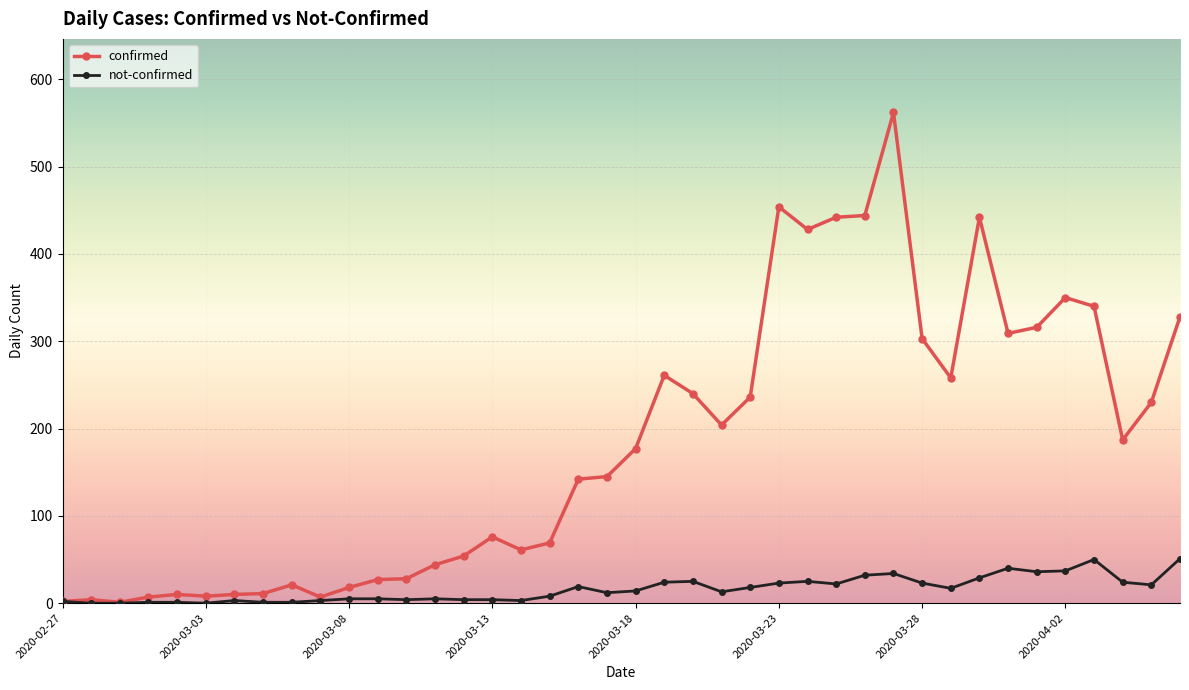

List the series in order of their overall mean, lowest first.

not-confirmed, confirmed